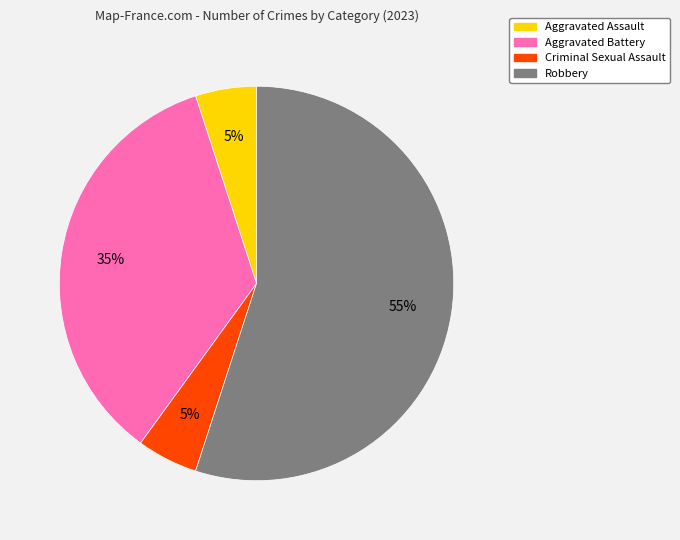

Do Aggravated Battery and Criminal Sexual Assault together represent more than half of the pie?

No